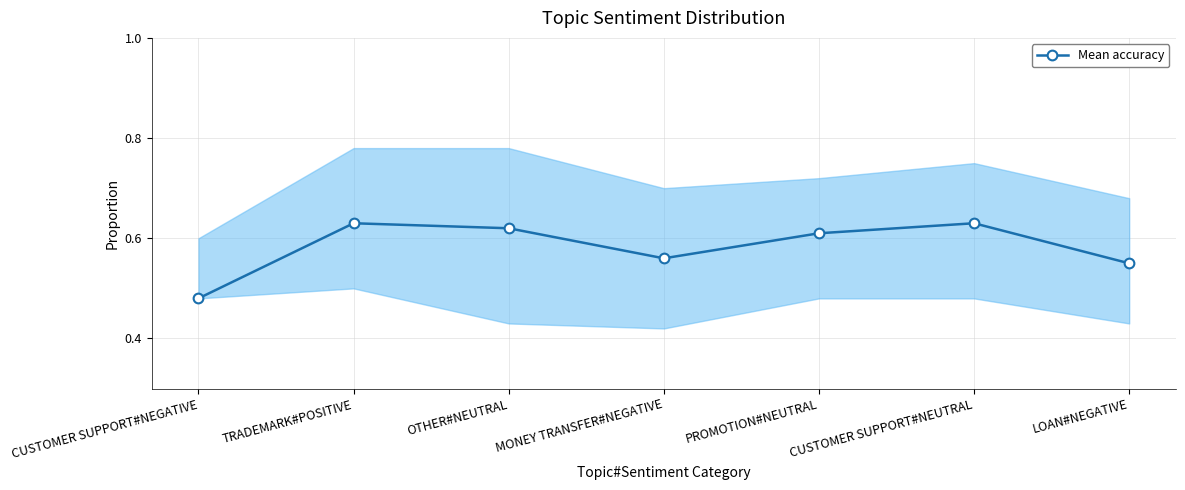

What is the value of the 1st point from the left?

0.5